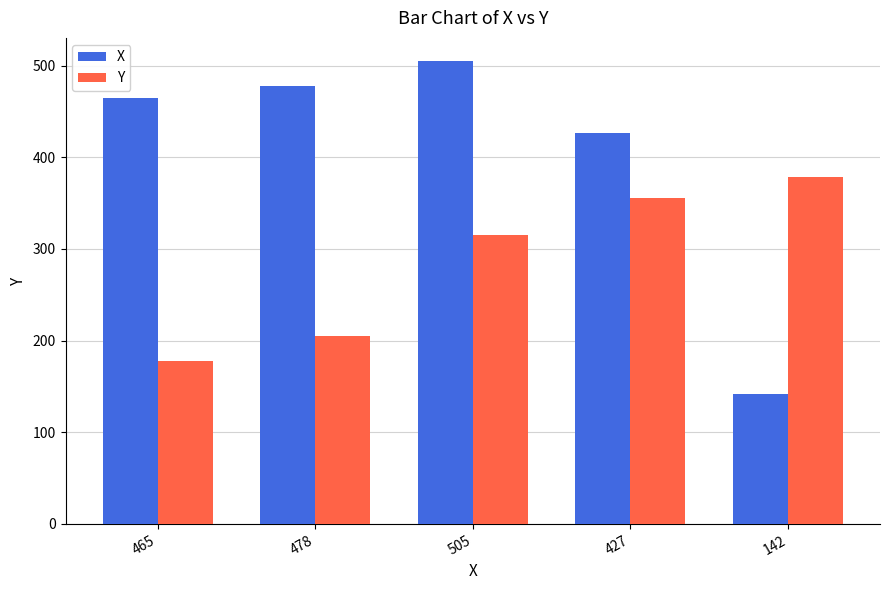

What is the label of the 4th bar from the right?

478